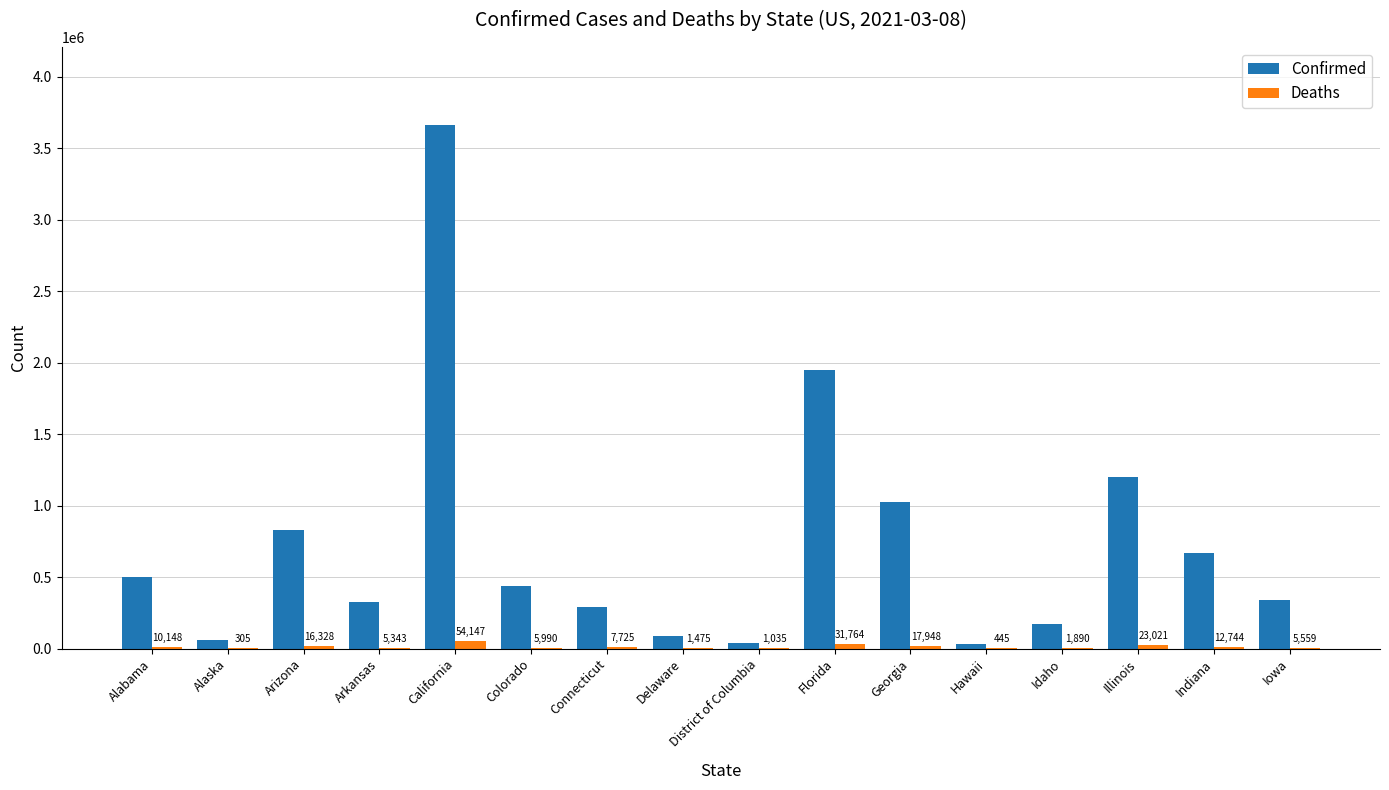

How many distinct data groups are displayed?

2